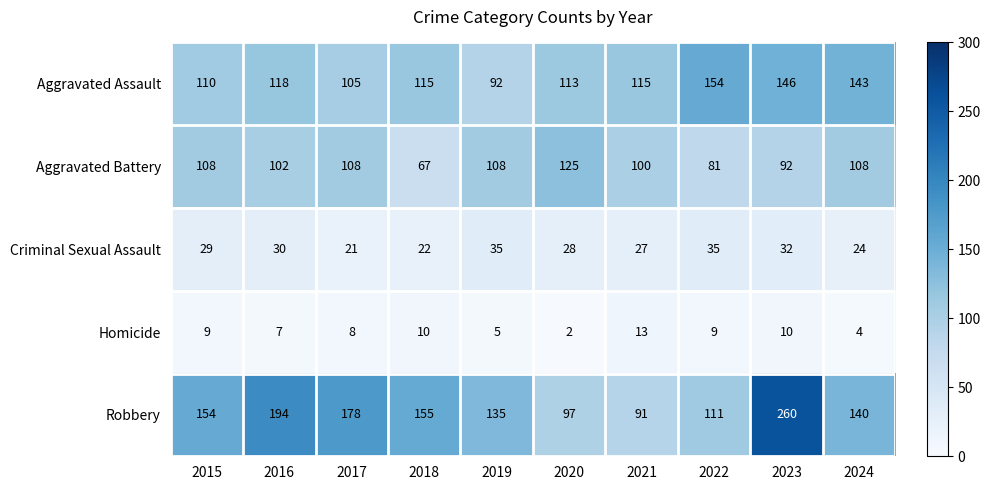

At how many categories does at least one series exceed 258?

1